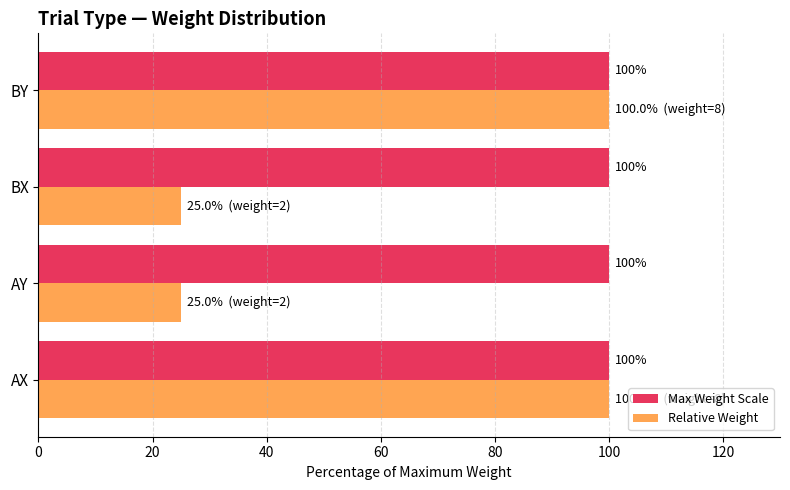

The value of Max Weight Scale at BX is 100. True or false?

True